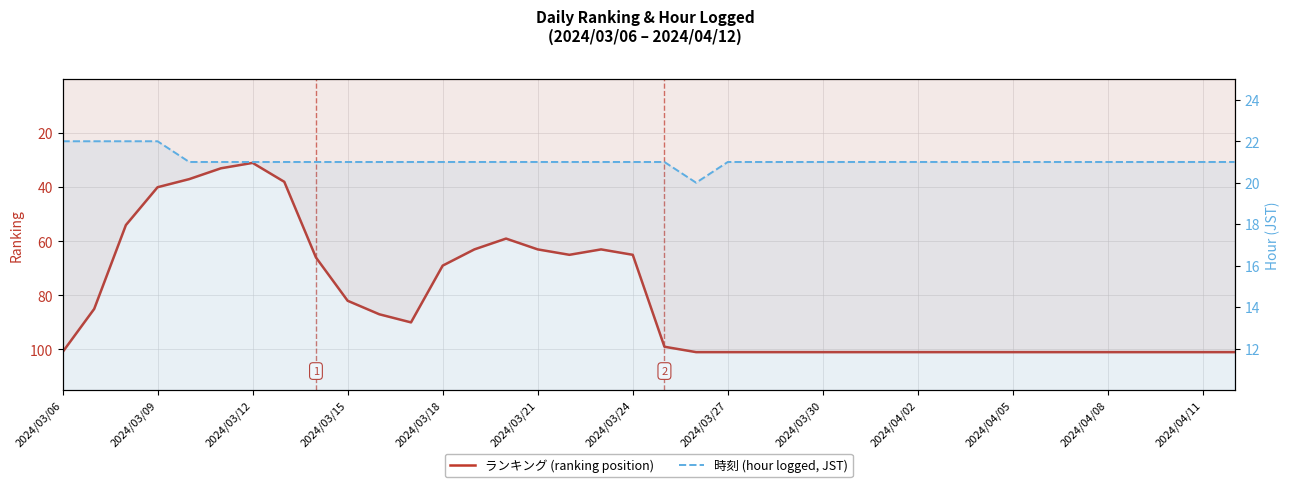

At which label is 時刻 (hour logged, JST) closest to 21?

2024/03/18